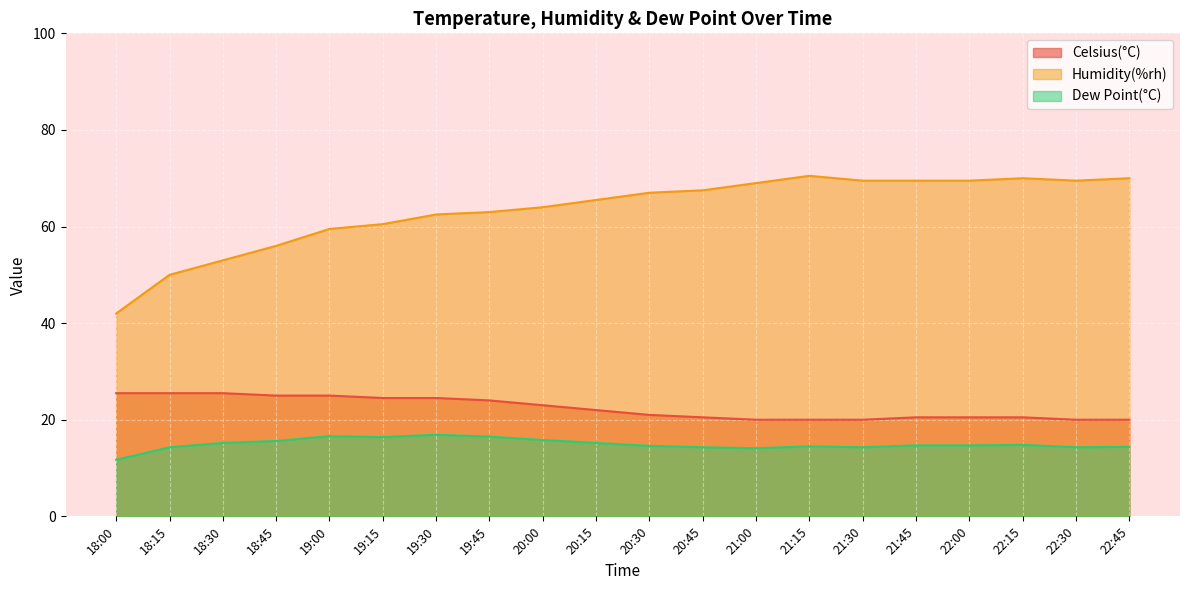

True or false: Dew Point(°C) and Humidity(%rh) cross at least once.

False